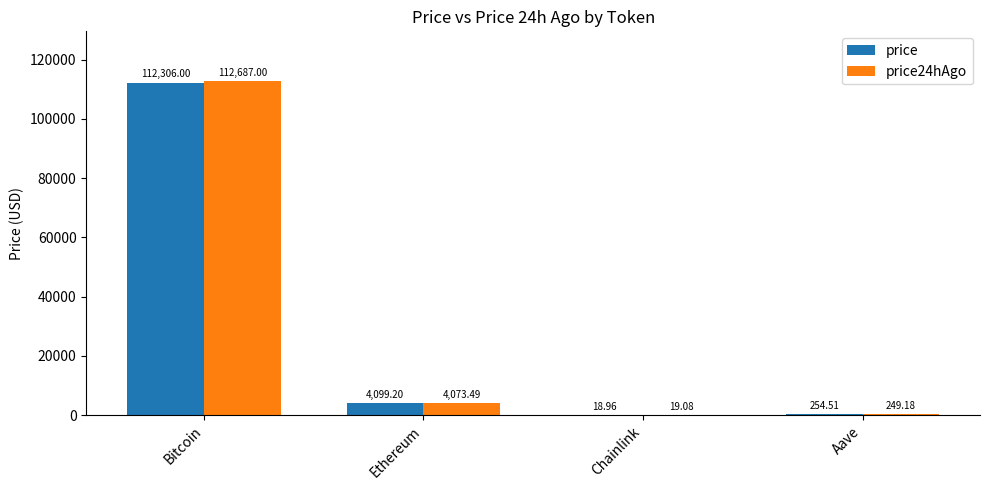

What are all the series names shown in the legend?

price, price24hAgo